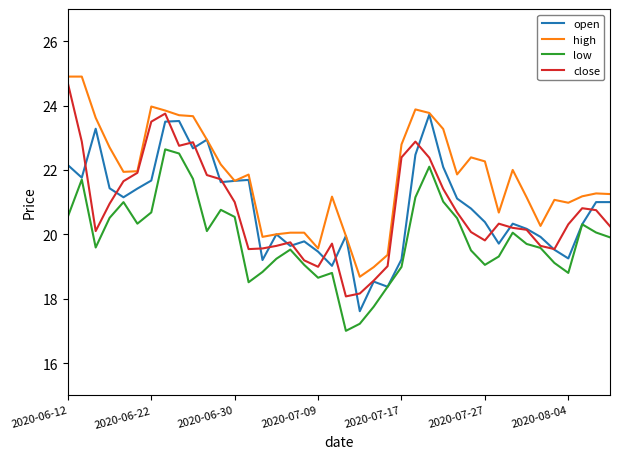

Which series has the widest spread of values?

close